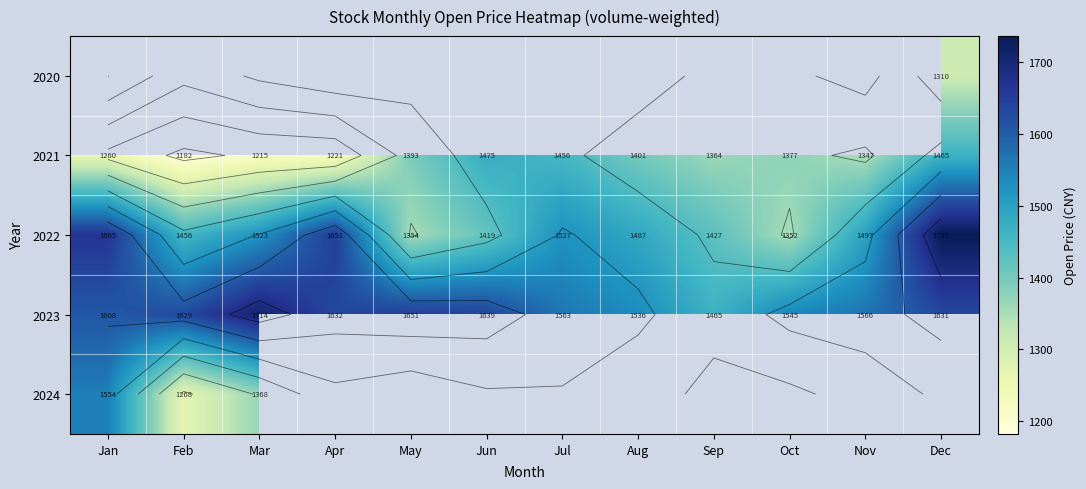

True or false: 2021 has a value of 1259.5 at Jan.

True